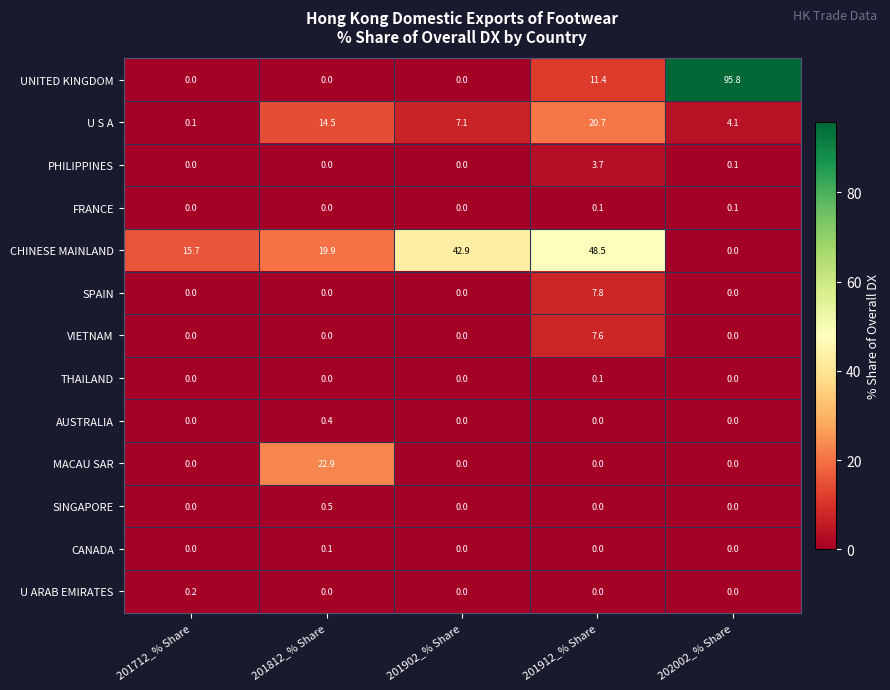

What is the total value across all series at 201812_% Share?

58.3